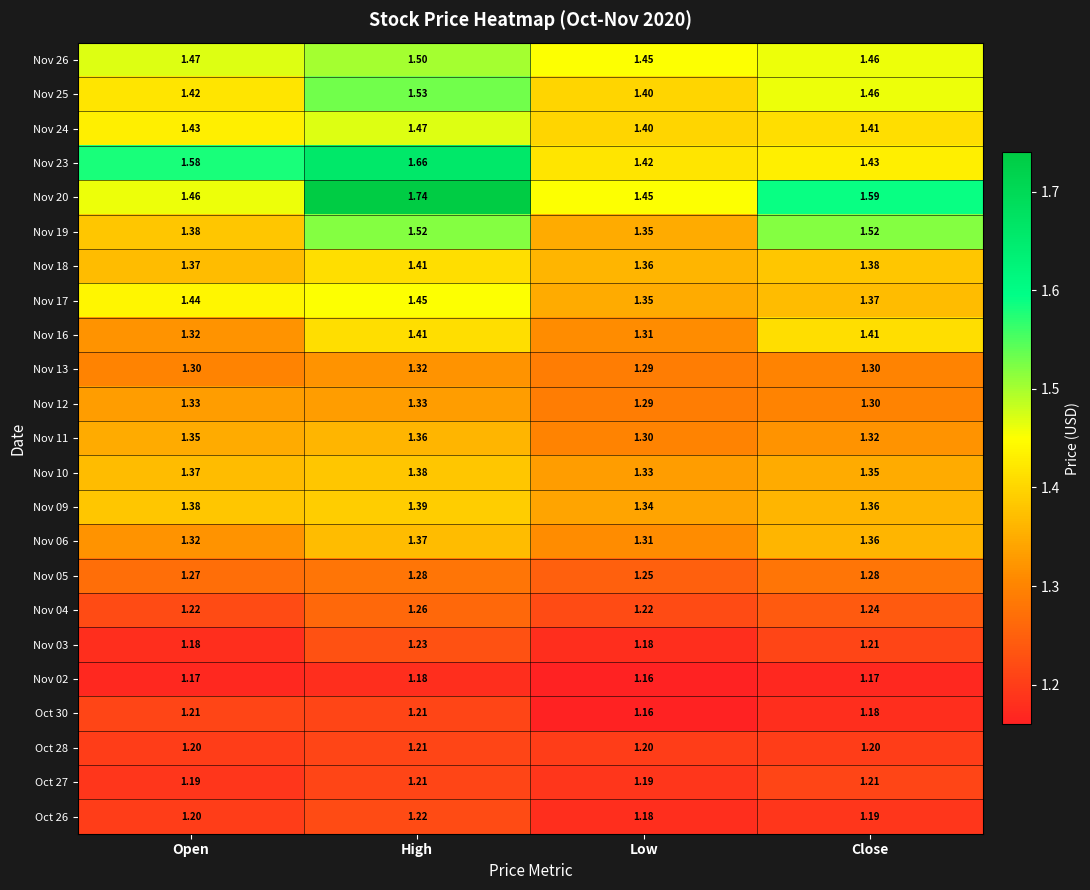

List the labels in order of Nov 06 value, smallest first.

Low, Open, Close, High